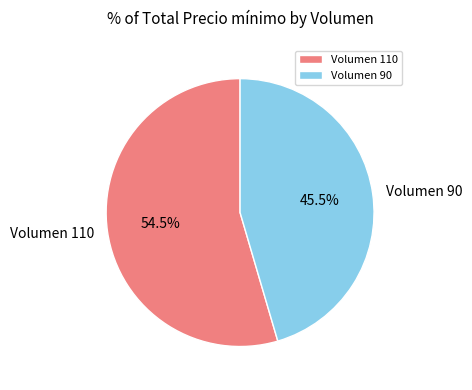

Do Volumen 110 and Volumen 90 together represent more than half of the pie?

Yes